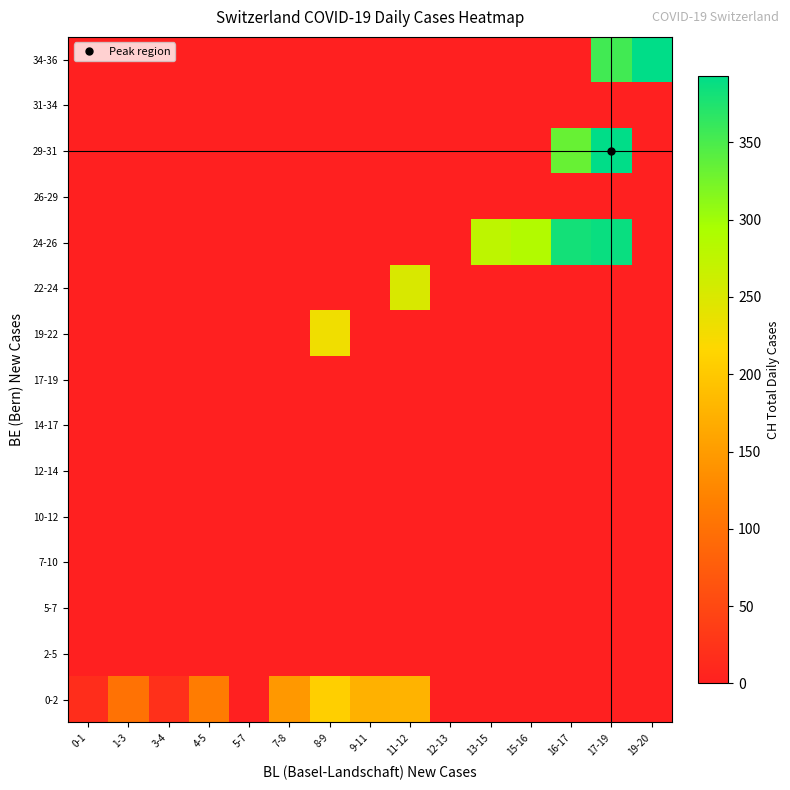

At how many categories does at least one series exceed 23?

11